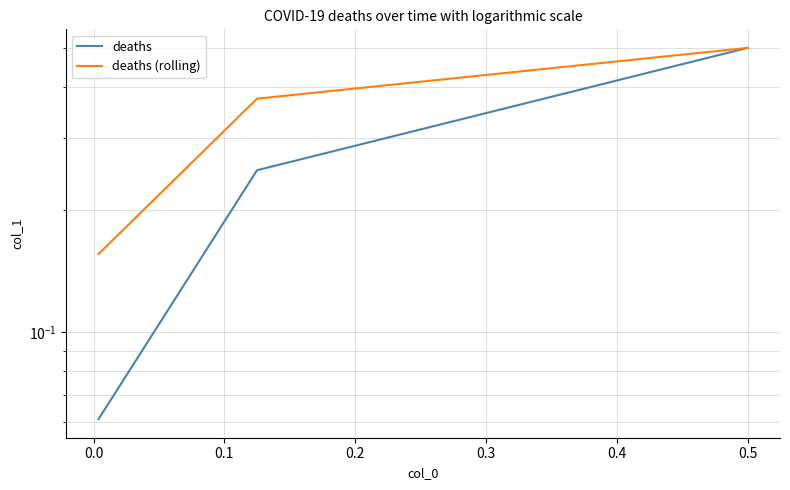

What is the difference between the deaths (rolling) values at 0.1 and 0.0?

0.2